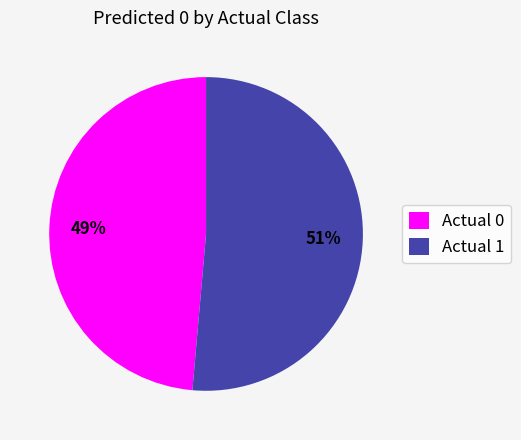

What percentage is the Actual 0 slice, to the nearest percent?

49%